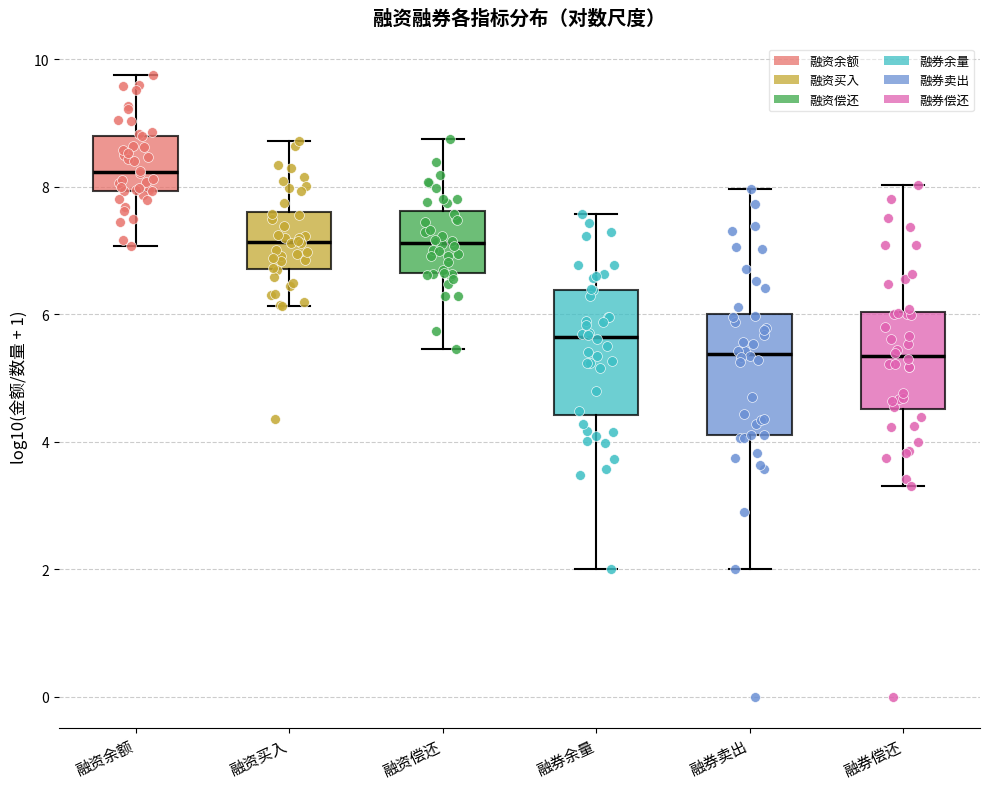

Reading left to right, transcribe this box plot: for each box, give where its median line is, the range the box spans, and where its two whiskers end, as read against the y-axis. The values are not printed on the chart, so give them approximately, as read against the axis.

融资余额: median 8.2, box 8.0 to 8.8, whiskers 7.0 to 9.8
融资买入: median 7.2, box 6.8 to 7.6, whiskers 6.2 to 8.8
融资偿还: median 7.2, box 6.6 to 7.6, whiskers 5.4 to 8.8
融券余量: median 5.6, box 4.4 to 6.4, whiskers 2.0 to 7.6
融券卖出: median 5.4, box 4.2 to 6.0, whiskers 2.0 to 8.0
融券偿还: median 5.4, box 4.6 to 6.0, whiskers 3.4 to 8.0